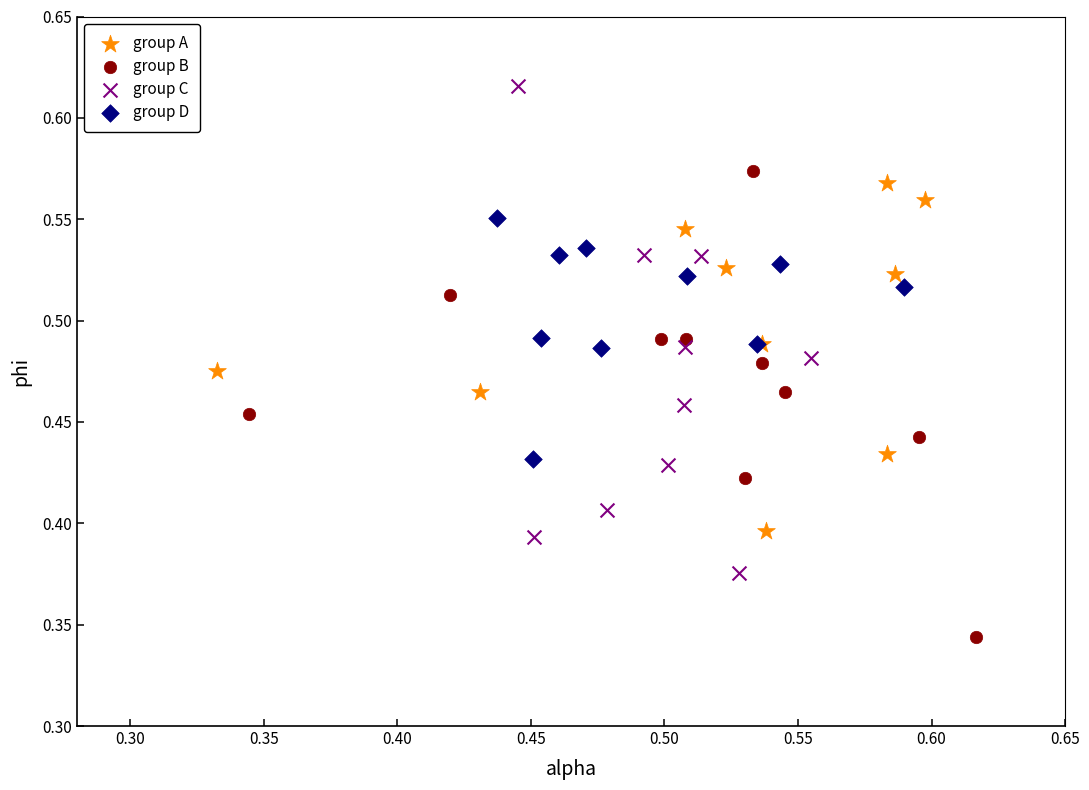

Which series has the widest spread of Y values?

group C